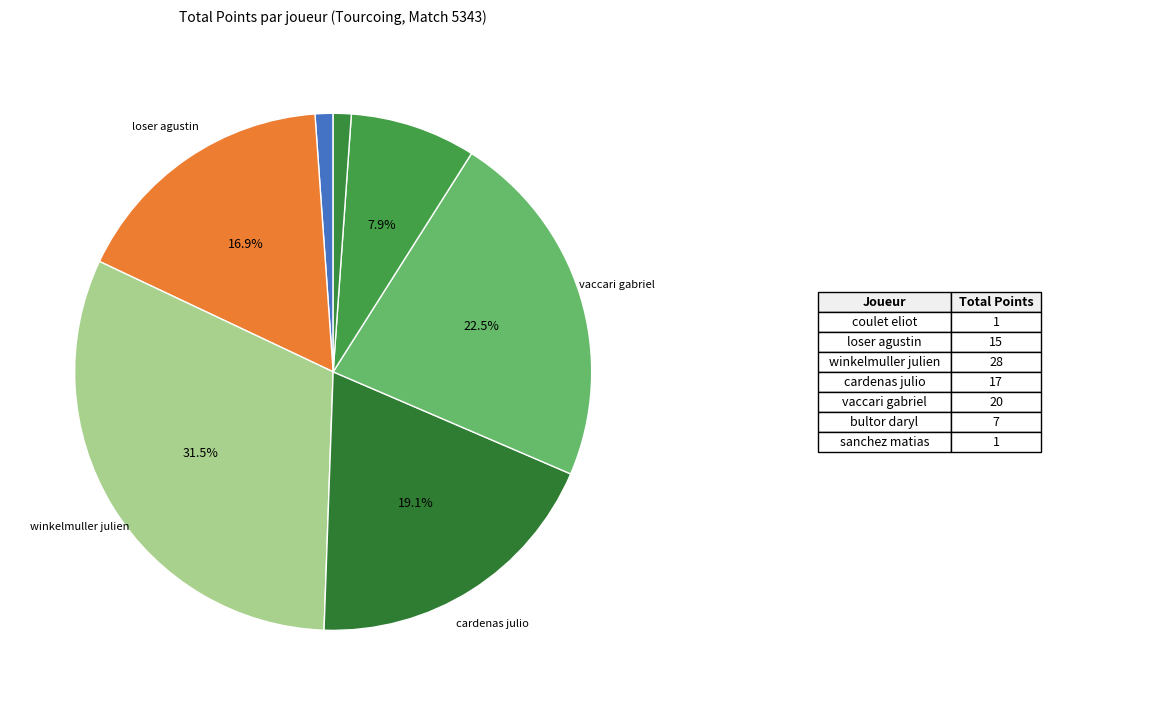

Rank the categories by value from highest to lowest.

winkelmuller julien, vaccari gabriel, cardenas julio, loser agustin, bultor daryl, coulet eliot, sanchez matias